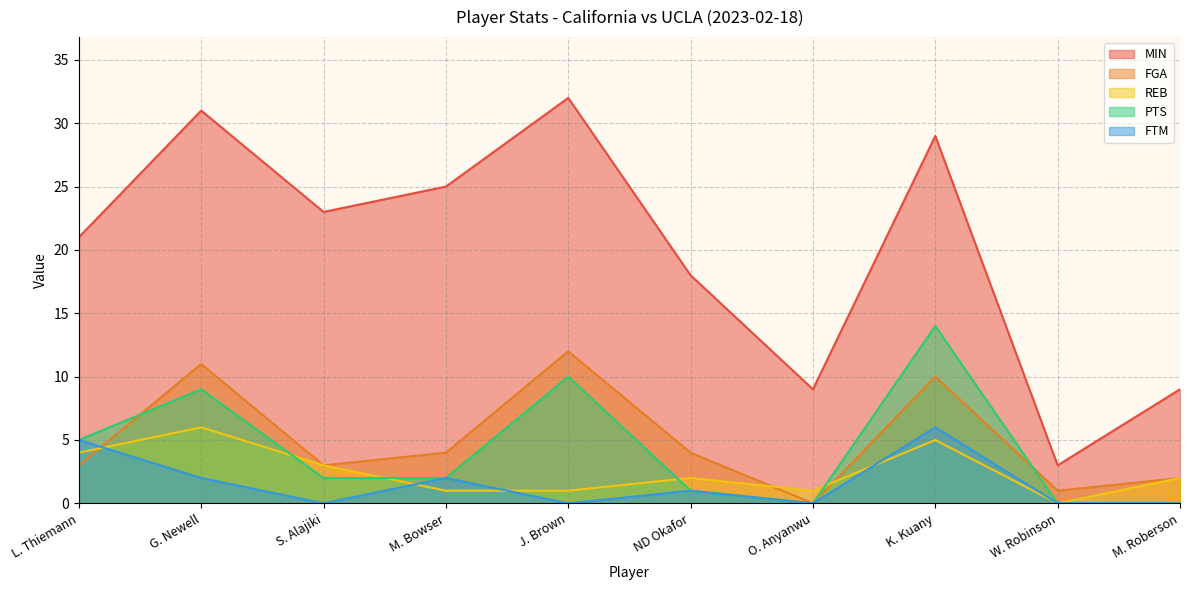

At which category is the sum across all series the highest?

K. Kuany